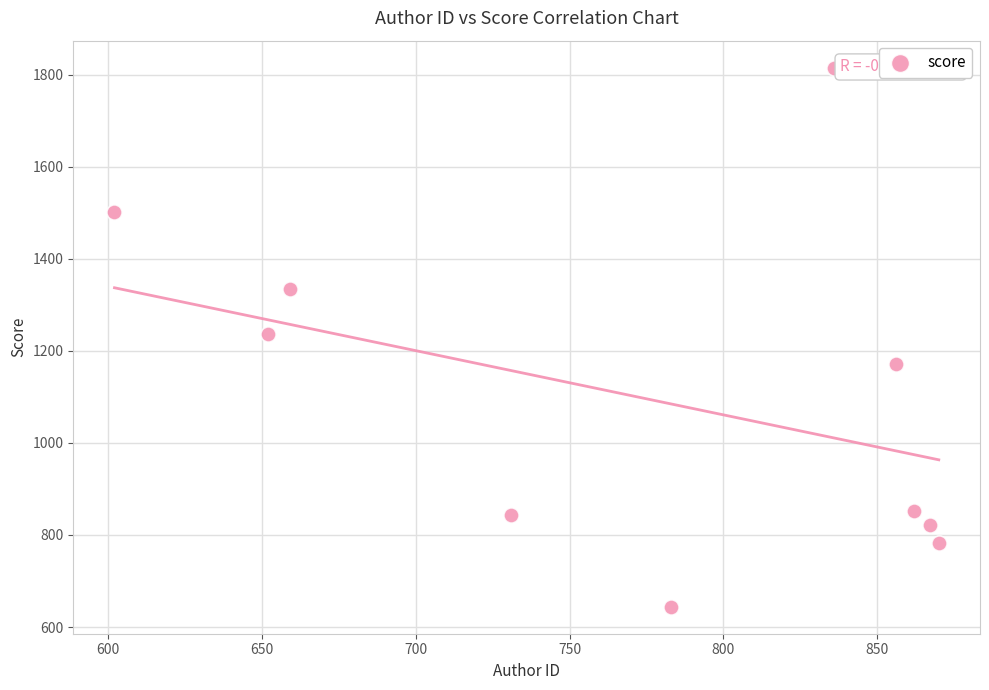

What is the average Y value?

1100.1